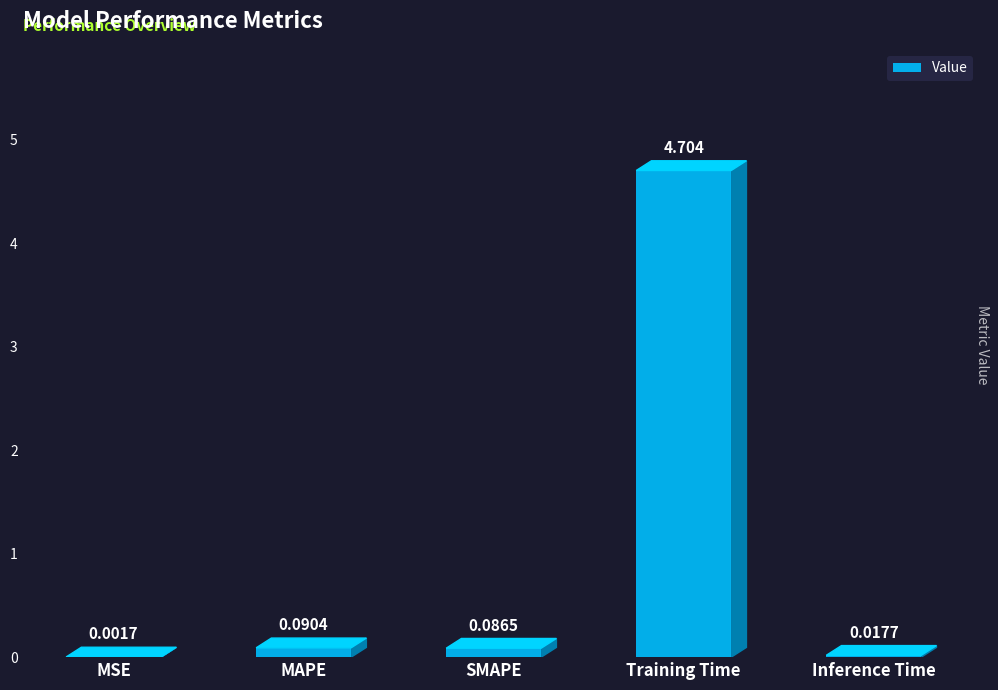

At which label is the value closest to 2?

MAPE